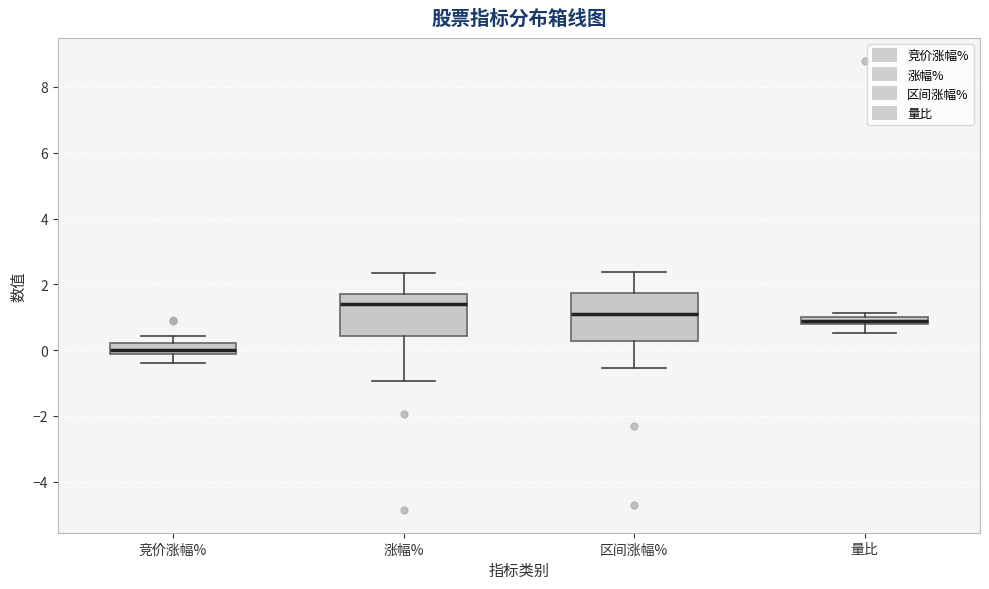

Which box's median line is the highest?

涨幅%